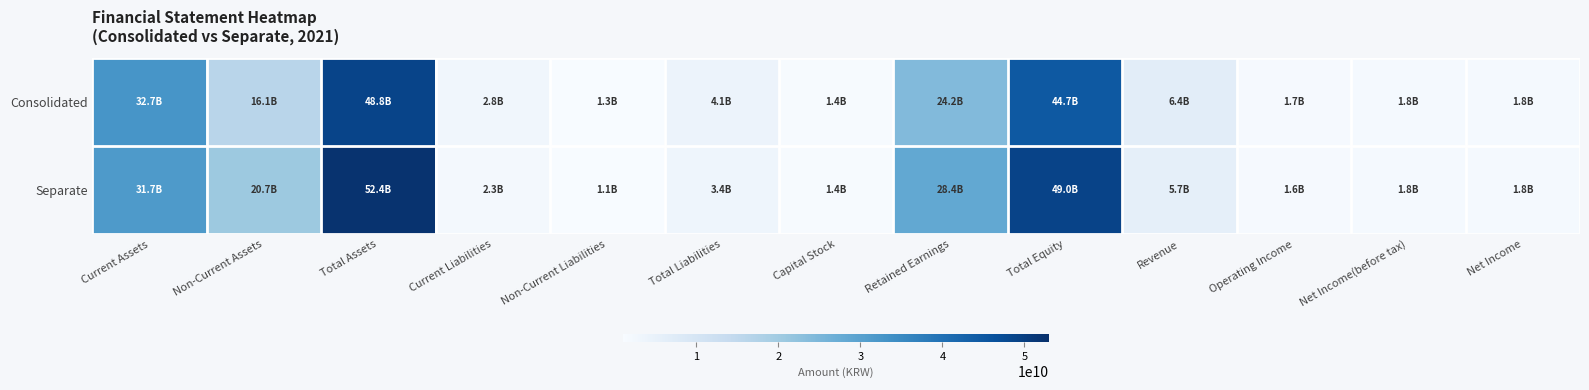

Reading left to right, what are all the values shown in this chart?

Consolidated: Current Assets=32690548052	Non-Current Assets=16120279369	Total Assets=48810827421	Current Liabilities=2808789681	Non-Current Liabilities=1283450276	Total Liabilities=4092239957	Capital Stock=1409999500	Retained Earnings=24202936961	Total Equity=44718587464	Revenue=6374415790	Operating Income=1654922050	Net Income(before tax)=1781463573	Net Income=1789781742
Separate: Current Assets=31664492206	Non-Current Assets=20701642718	Total Assets=52366134924	Current Liabilities=2298815771	Non-Current Liabilities=1102454113	Total Liabilities=3401269884	Capital Stock=1409999500	Retained Earnings=28401525368	Total Equity=48964865040	Revenue=5721315244	Operating Income=1578083242	Net Income(before tax)=1849802615	Net Income=1849802615